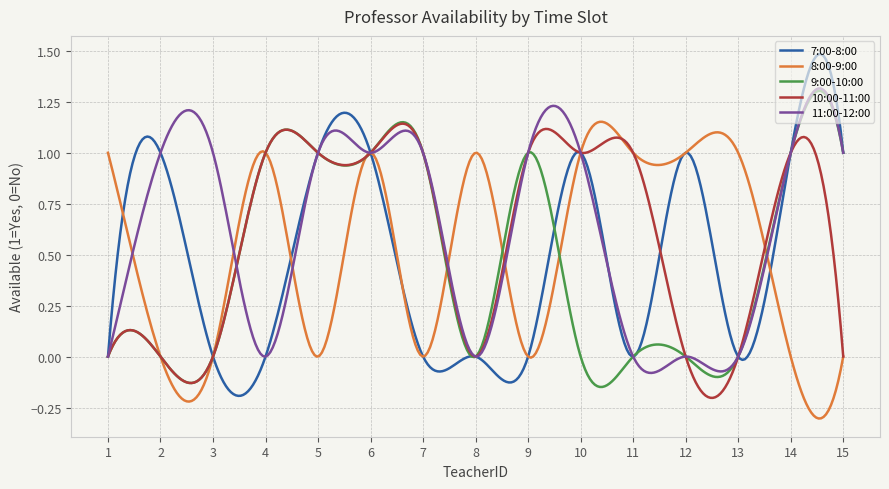

How many lines are shown in the chart?

5